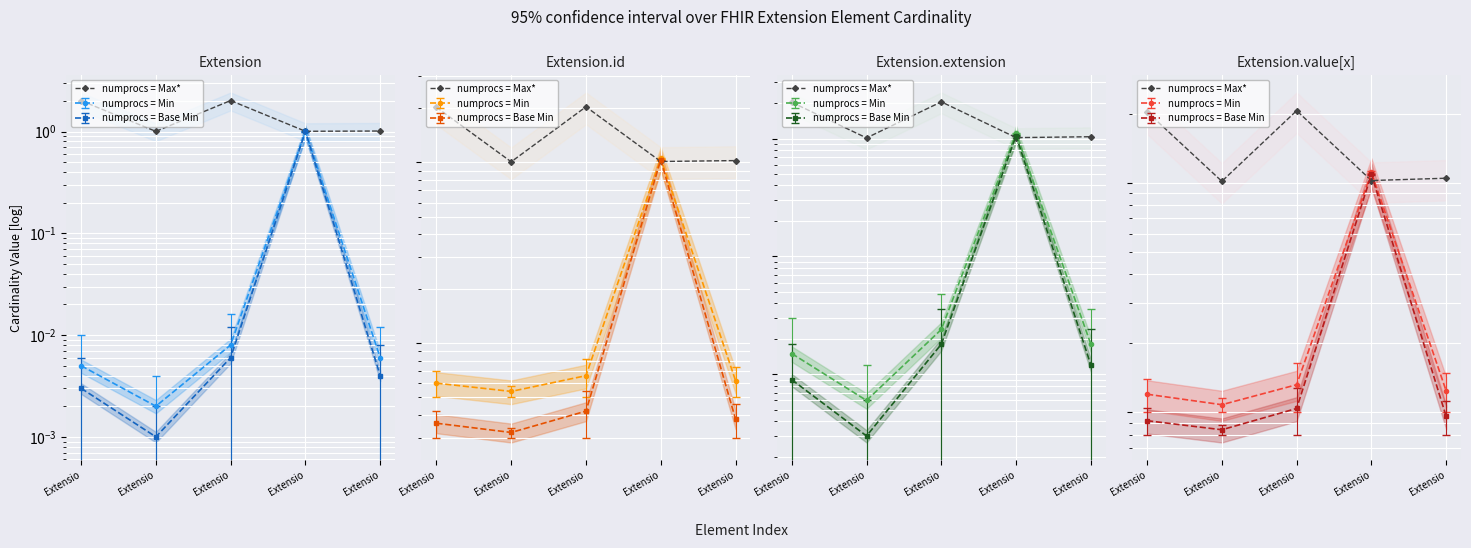

What is the value of the 3rd point from the left?

2.0